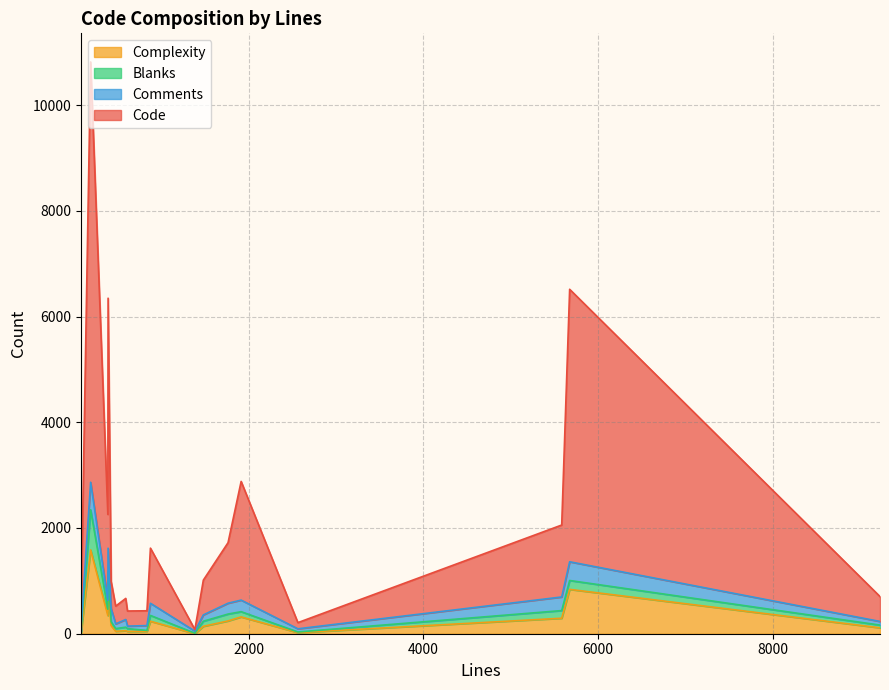

At which category is the sum across all series the highest?

189